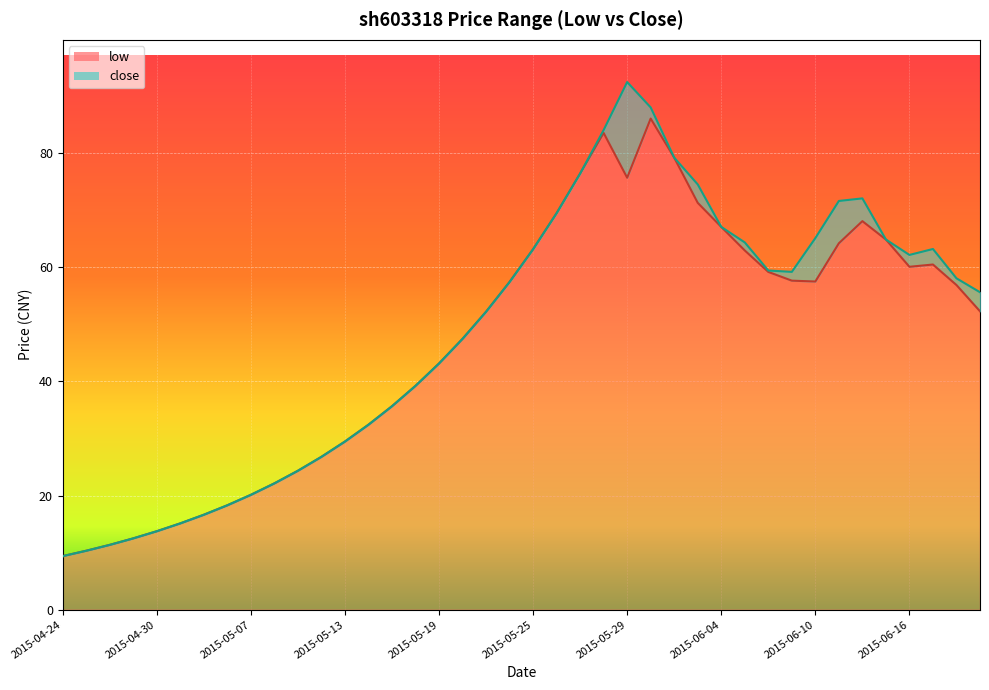

Is the value of low at 2015-05-22 greater than the value of close at 2015-06-12?

No